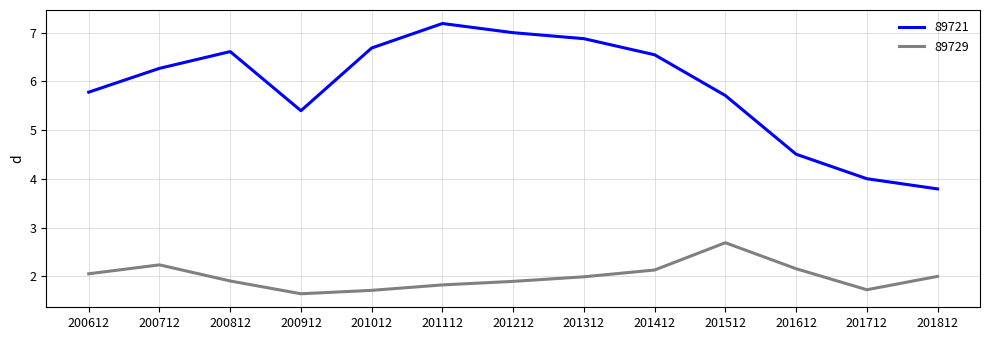

What is the difference between the maximum and minimum values in the 89729 series?

1.0